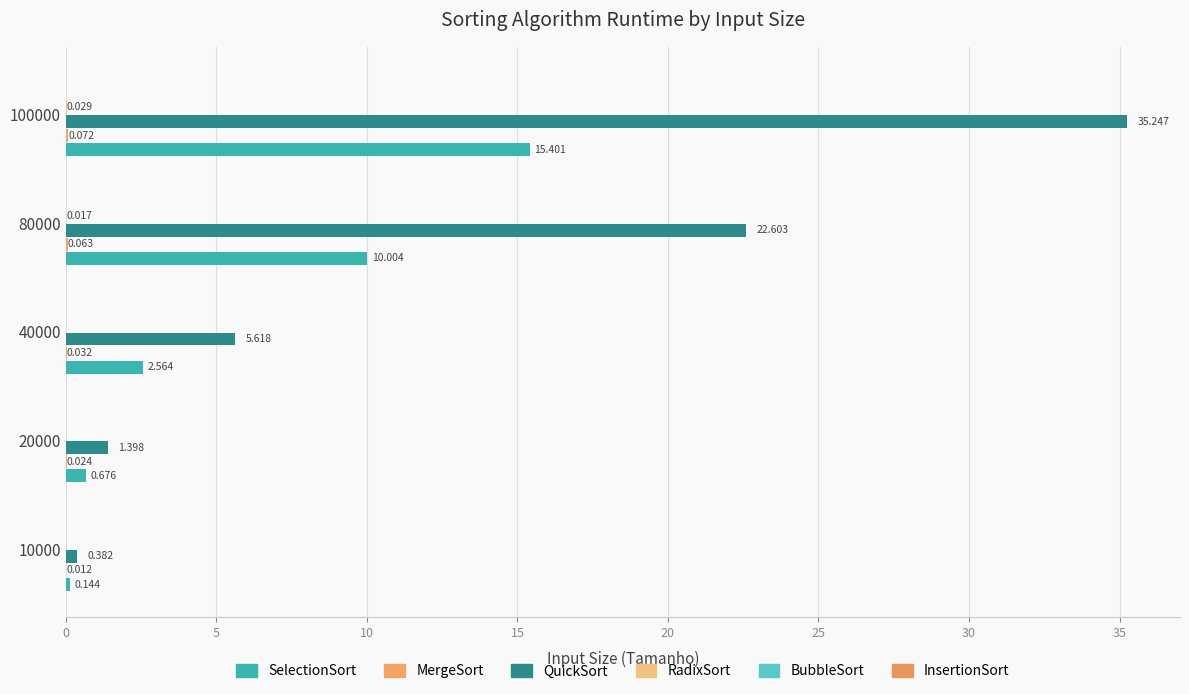

Which series has the widest spread of values?

QuickSort